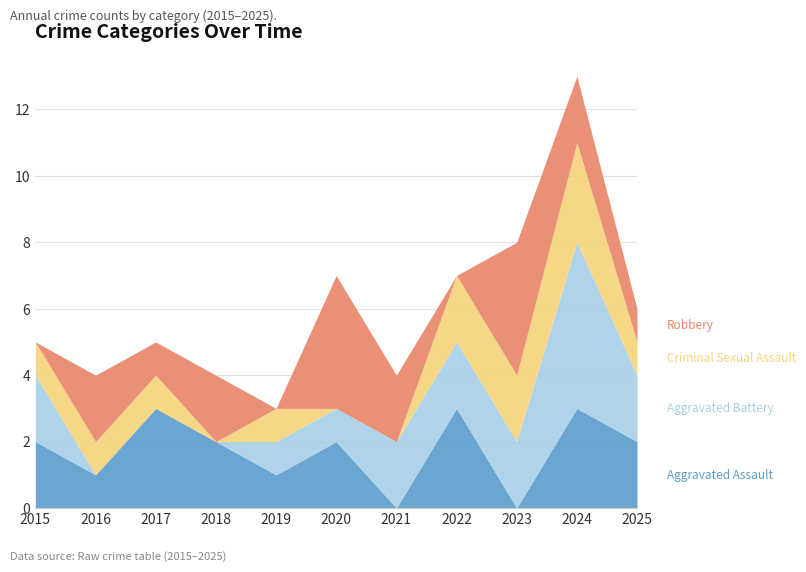

At 2015, list the series in order from smallest to largest.

Robbery, Criminal Sexual Assault, Aggravated Assault, Aggravated Battery